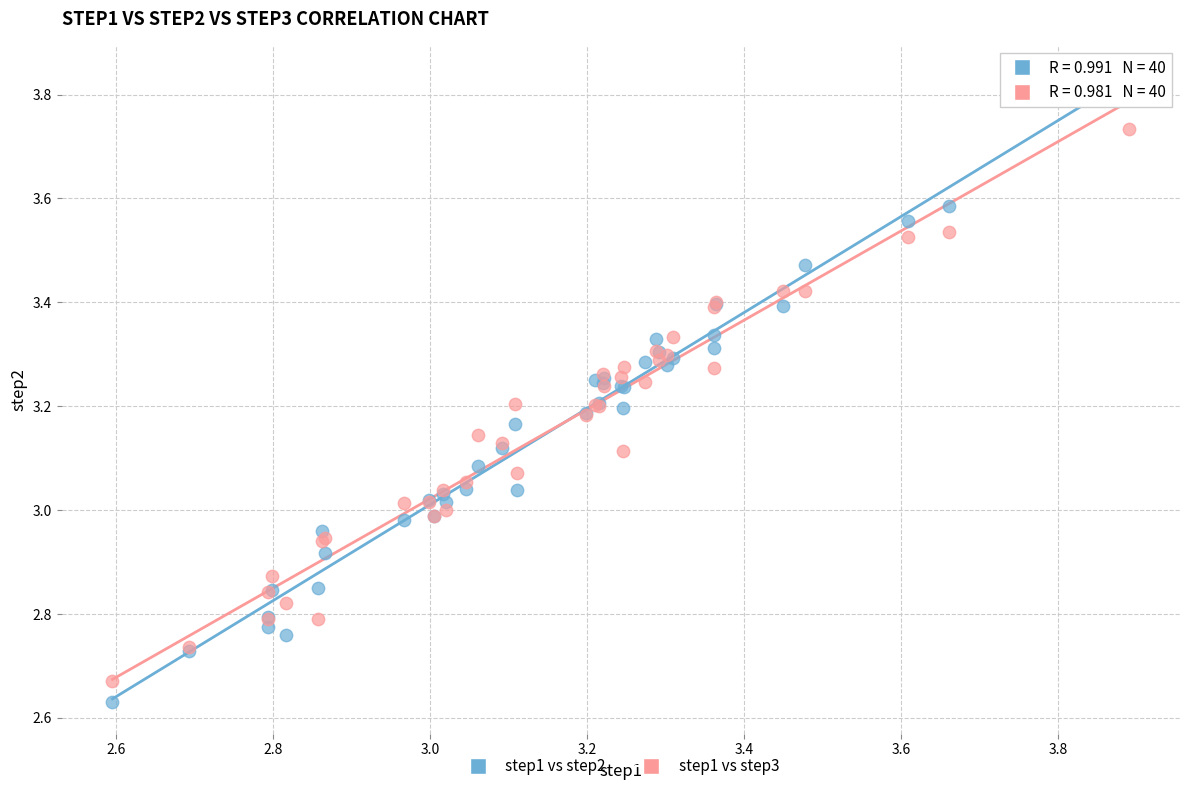

Which series contains the highest Y value?

step1 vs step2